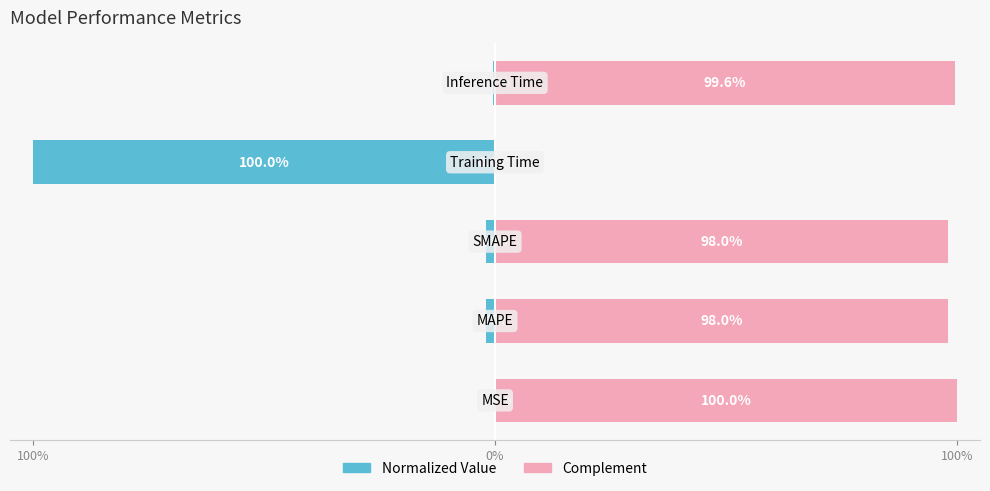

What is the approximate value of Complement at 100%?

100.0